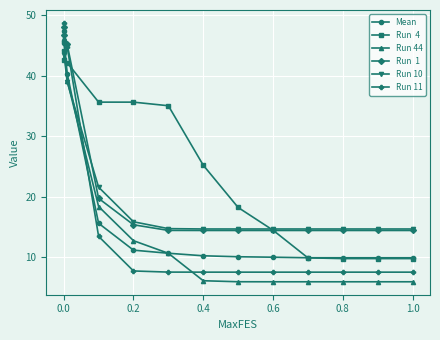

What is the minimum value shown in the chart?

5.9